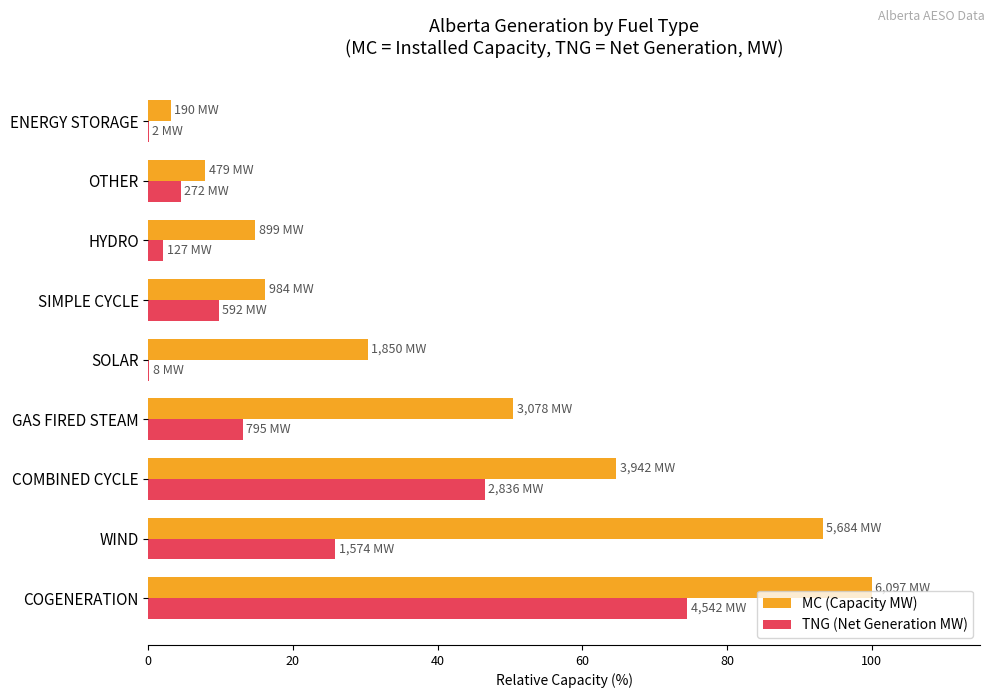

Is the value of MC (Capacity MW) at OTHER greater than the value of TNG (Net Generation MW) at GAS FIRED STEAM?

No